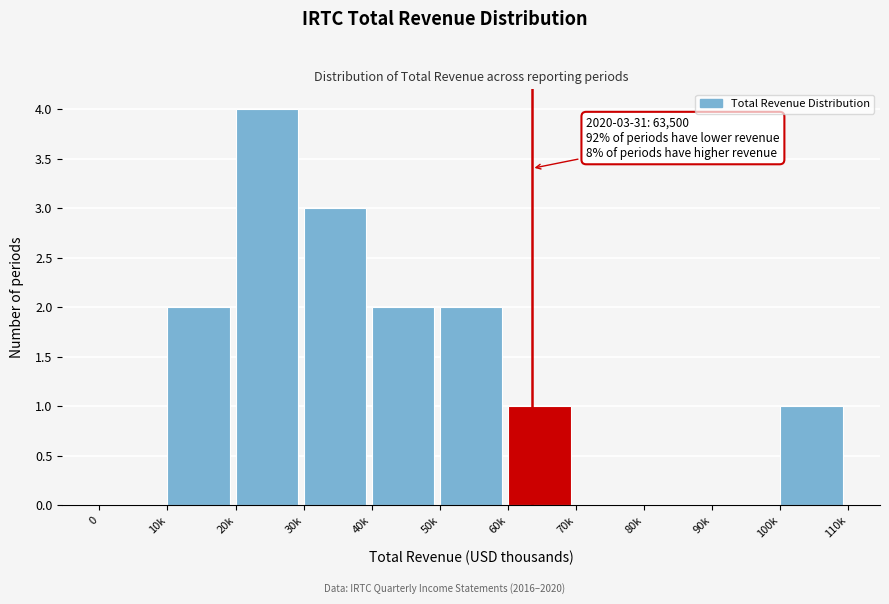

Reading left to right, extract all data points from this chart.

0=0	10k=2	20k=4	30k=3	40k=2	50k=2	60k=1	70k=0	80k=0	90k=0	100k=1